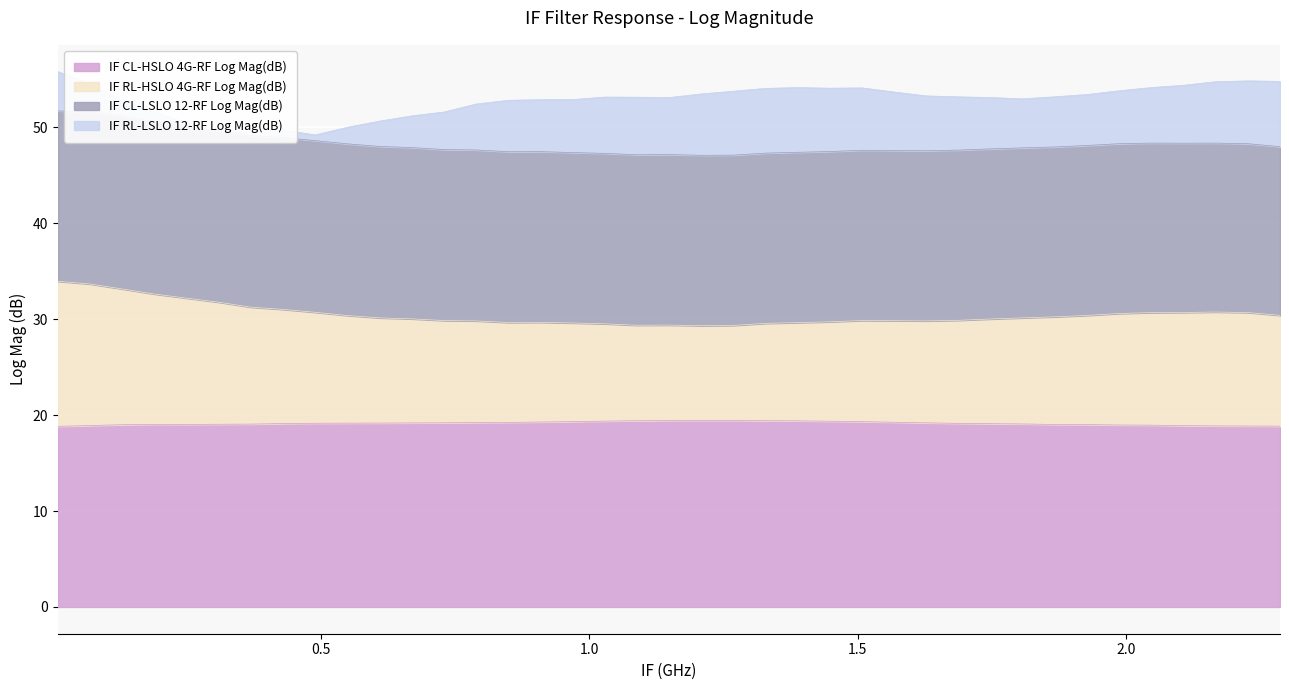

The IF RL-HSLO 4G-RF Log Mag(dB) series shows 30.7 at 2.1664. True or false?

True